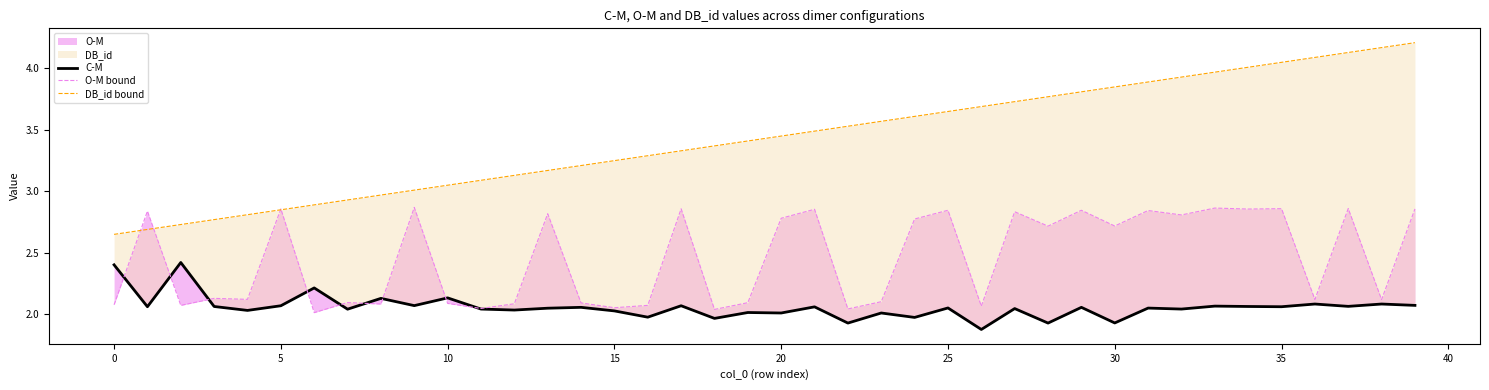

Which series has the widest spread of values?

DB_id bound